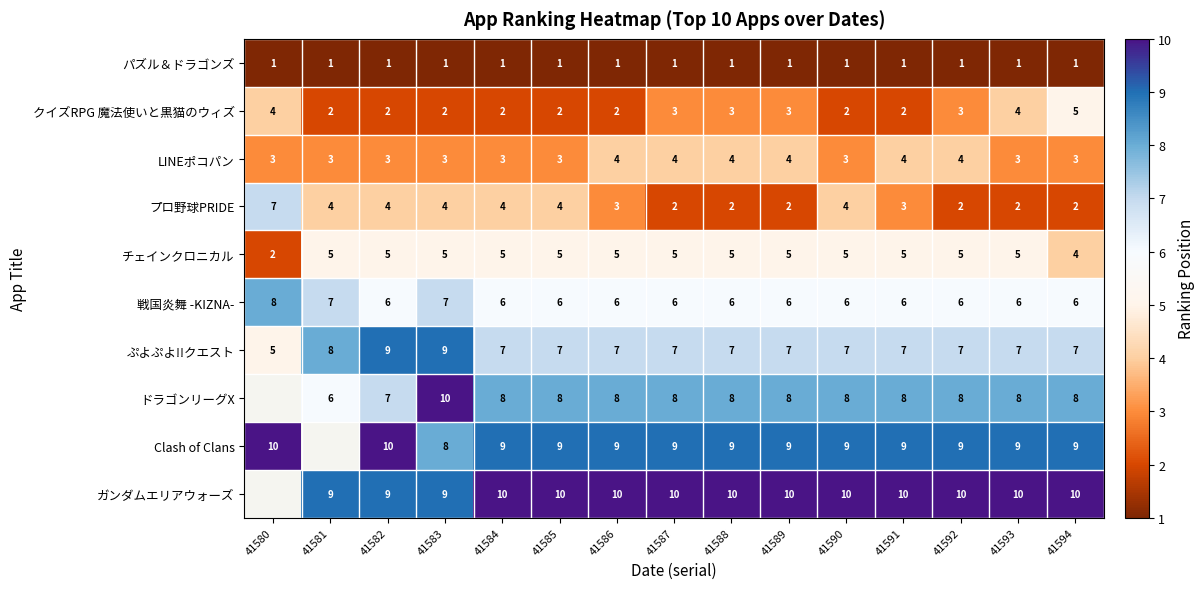

What is the maximum value for プロ野球PRIDE?

7